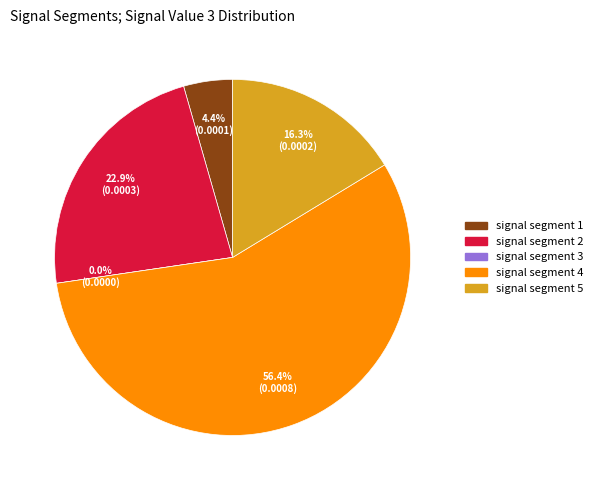

Between signal segment 5 and signal segment 4, which is larger?

signal segment 4